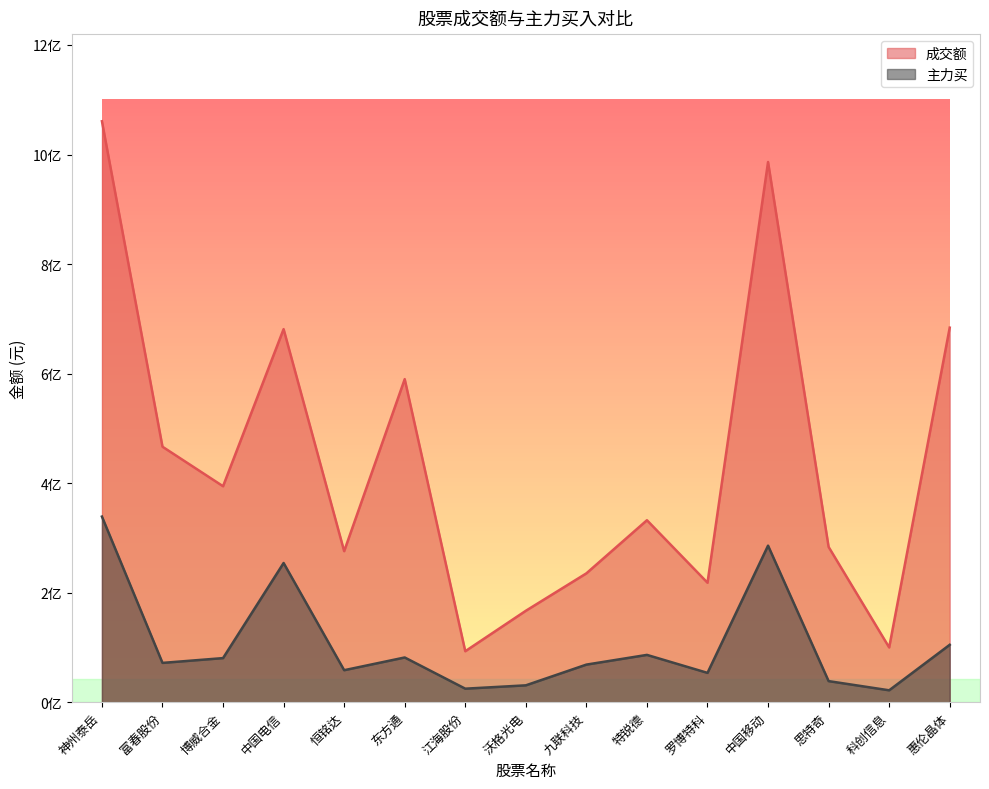

Where does the 主力买 series first go above 71729544?

神州泰岳